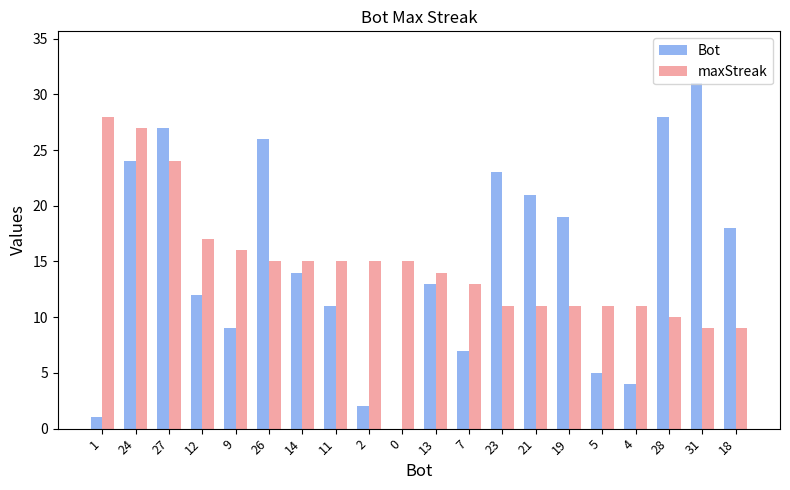

Between 27 and 11, which series saw the biggest shift?

Bot